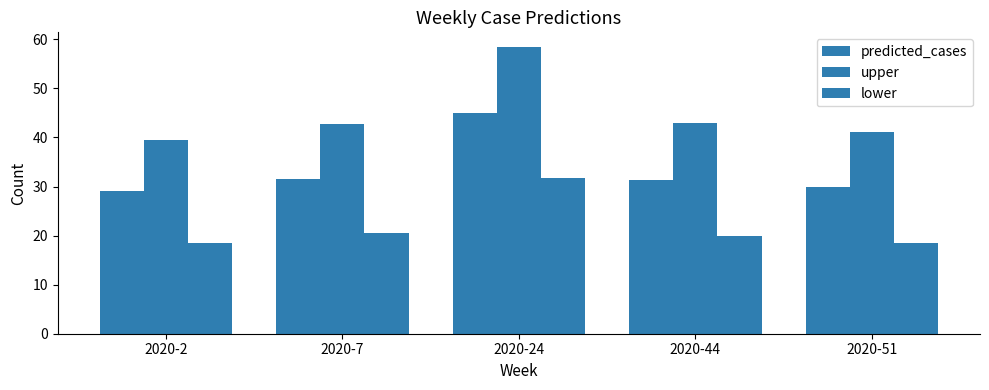

What is the difference between the highest and lowest values at 2020-2?

21.0